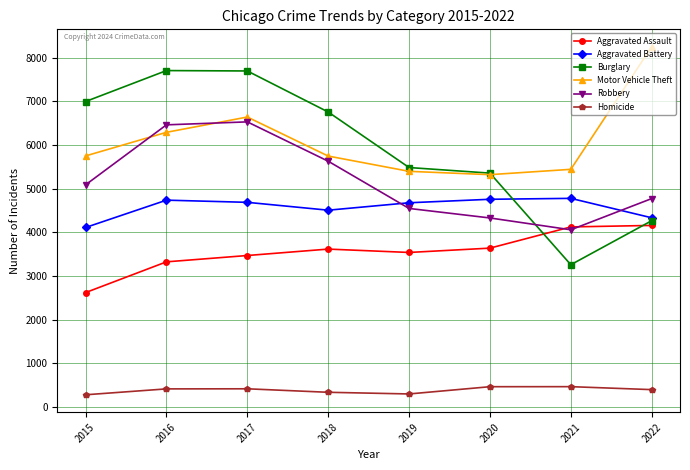

What is the value of the Burglary point at the 4th from the left?

6755